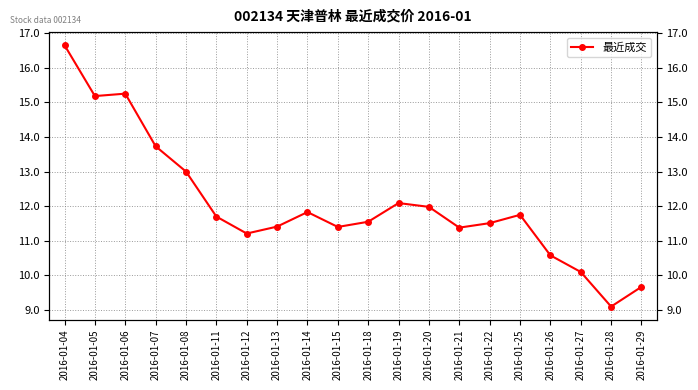

How many series are shown in this chart?

1